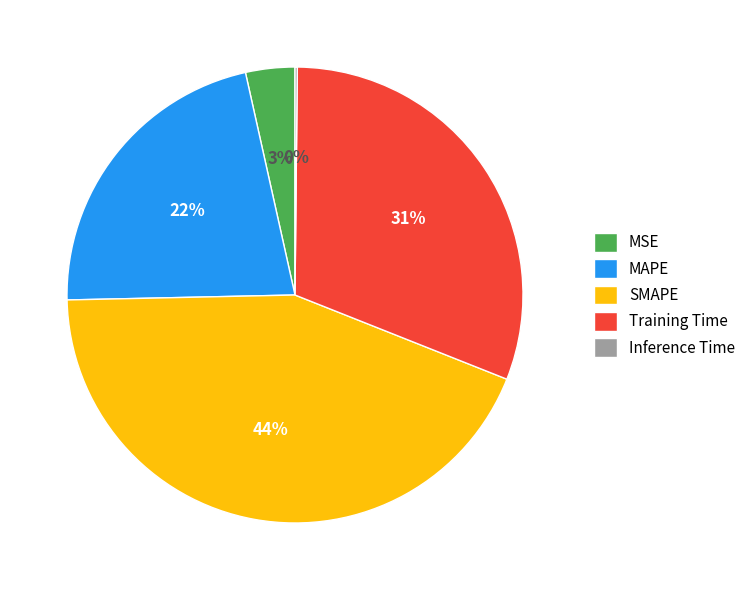

Is MSE the majority of the pie?

No